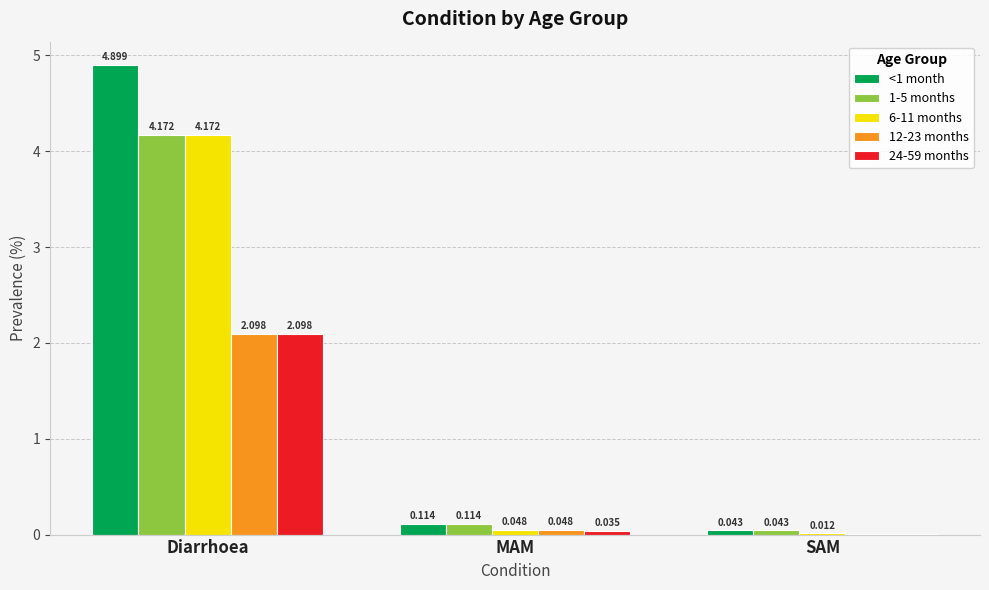

What are all the series names shown in the legend?

<1 month, 1-5 months, 6-11 months, 12-23 months, 24-59 months